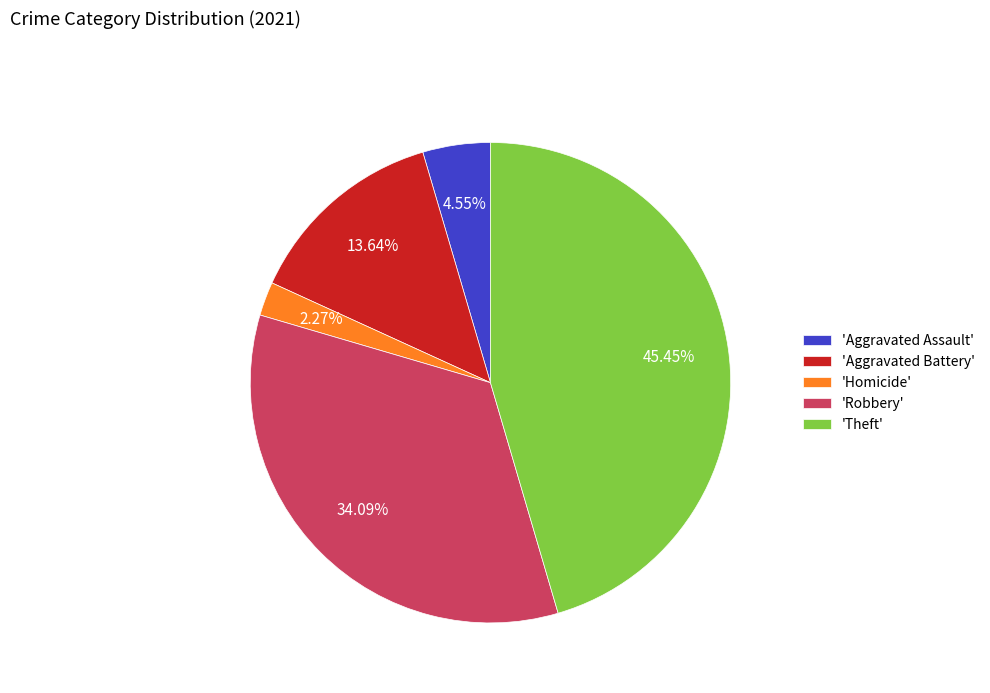

Which slice is the smallest?

'Homicide'